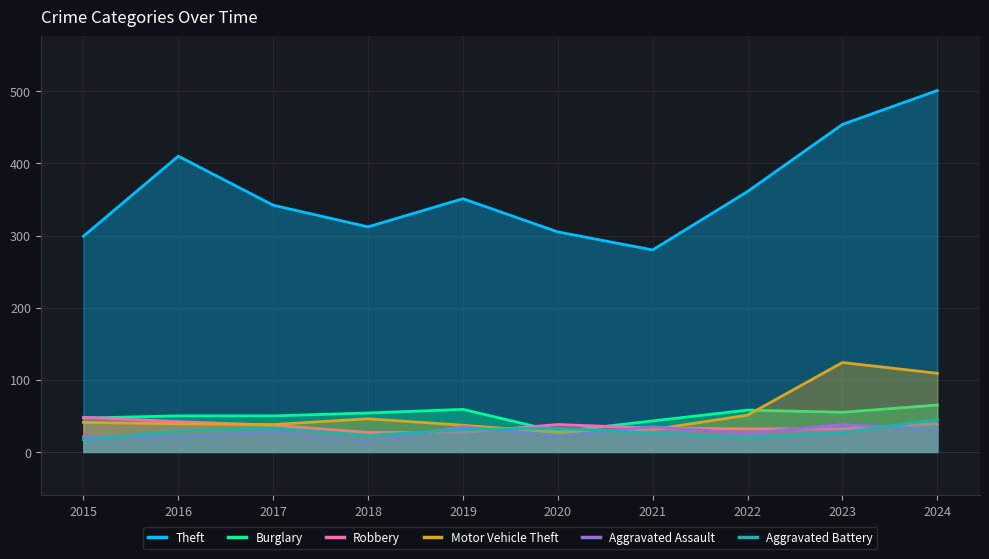

Count the number of data series in this chart.

6